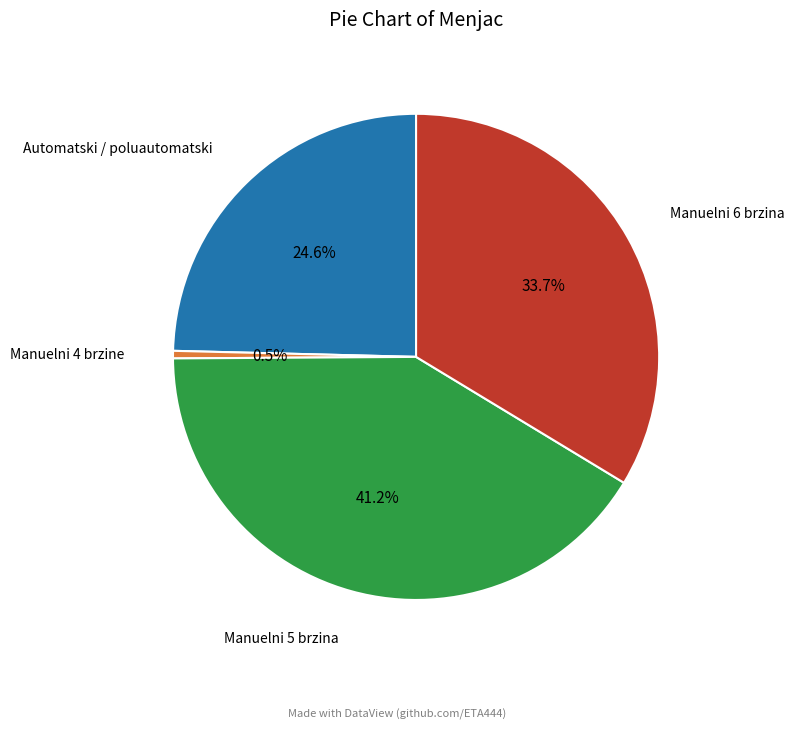

Which category has the smallest portion of the pie?

Manuelni 4 brzine